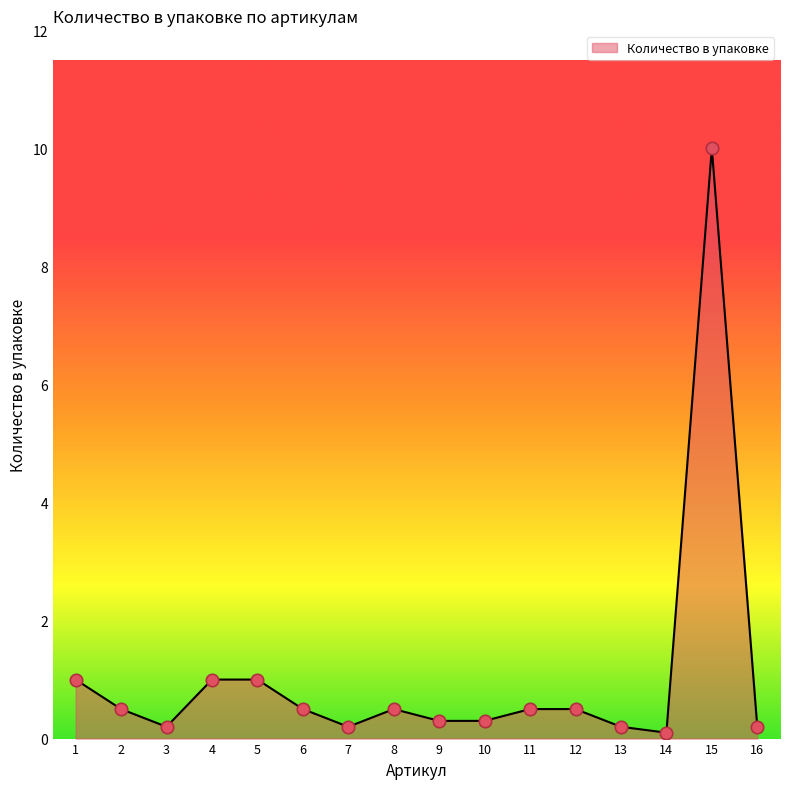

What is the change in value from 6 to 15?

+9.5